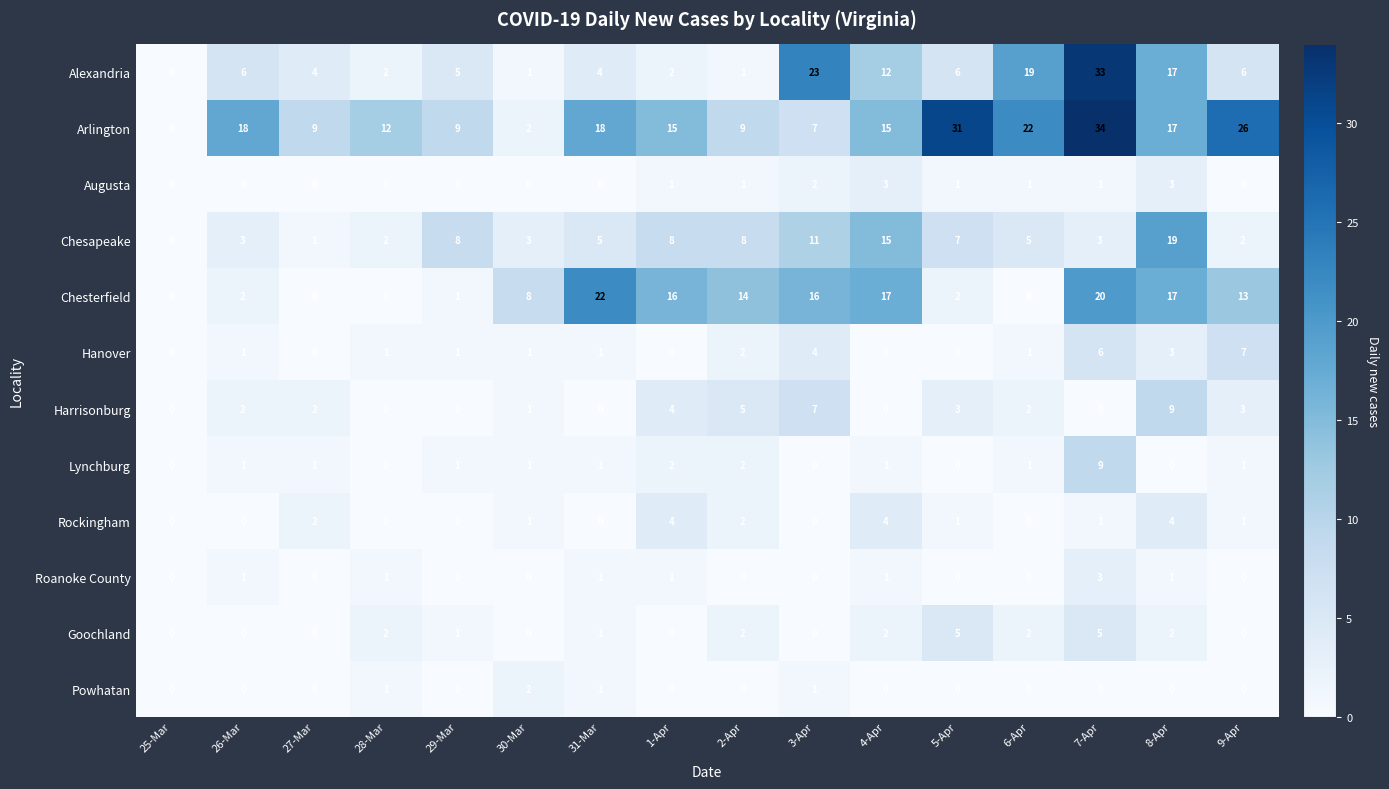

Which series has the largest total across all categories?

Arlington